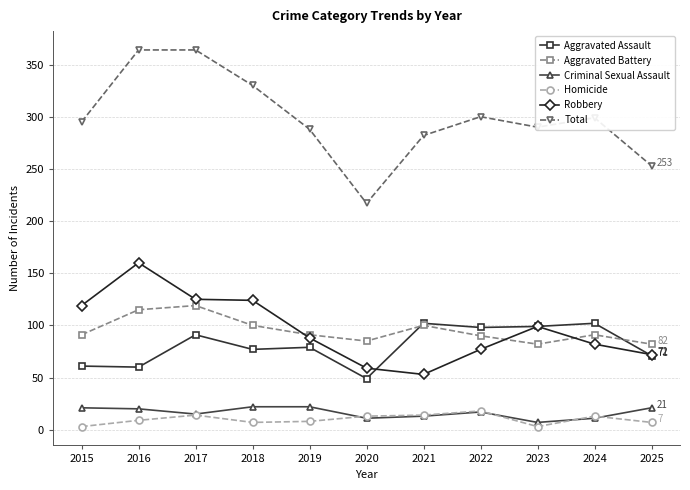

What is the smallest value displayed?

3